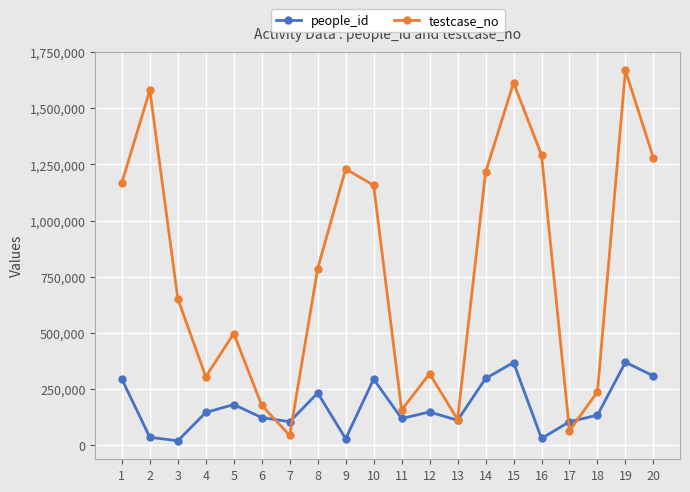

What is the value of the people_id point at the 14th from the left?

298055